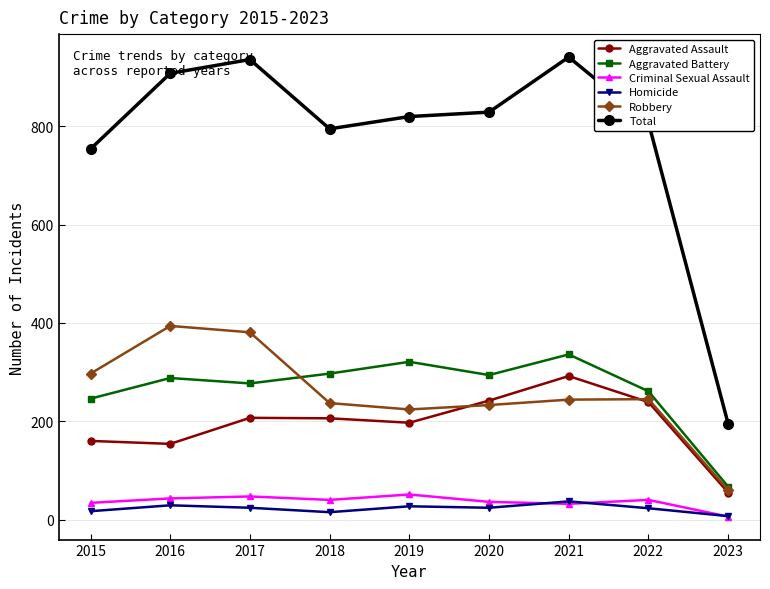

The value of Criminal Sexual Assault at 2017 is 47. True or false?

True